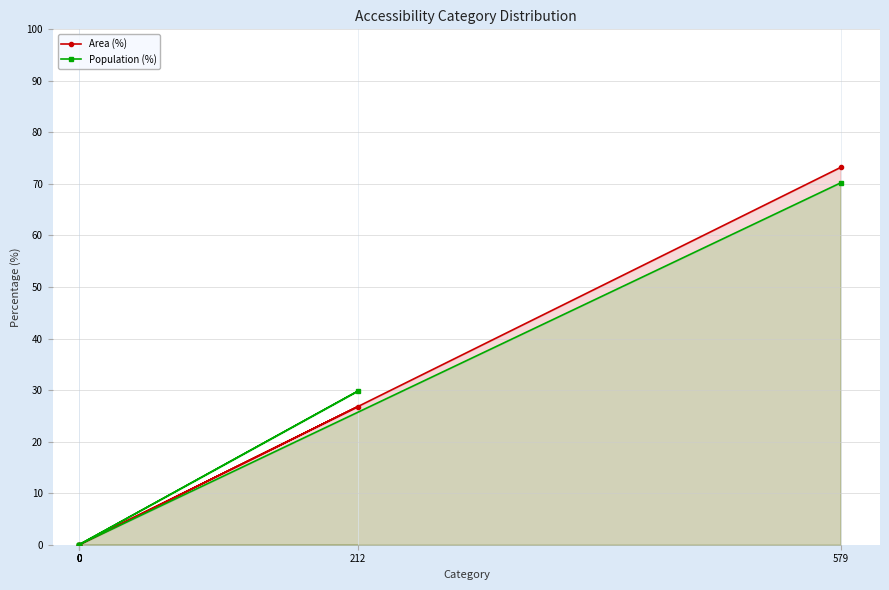

True or false: Population (%) and Area (%) cross at least once.

False